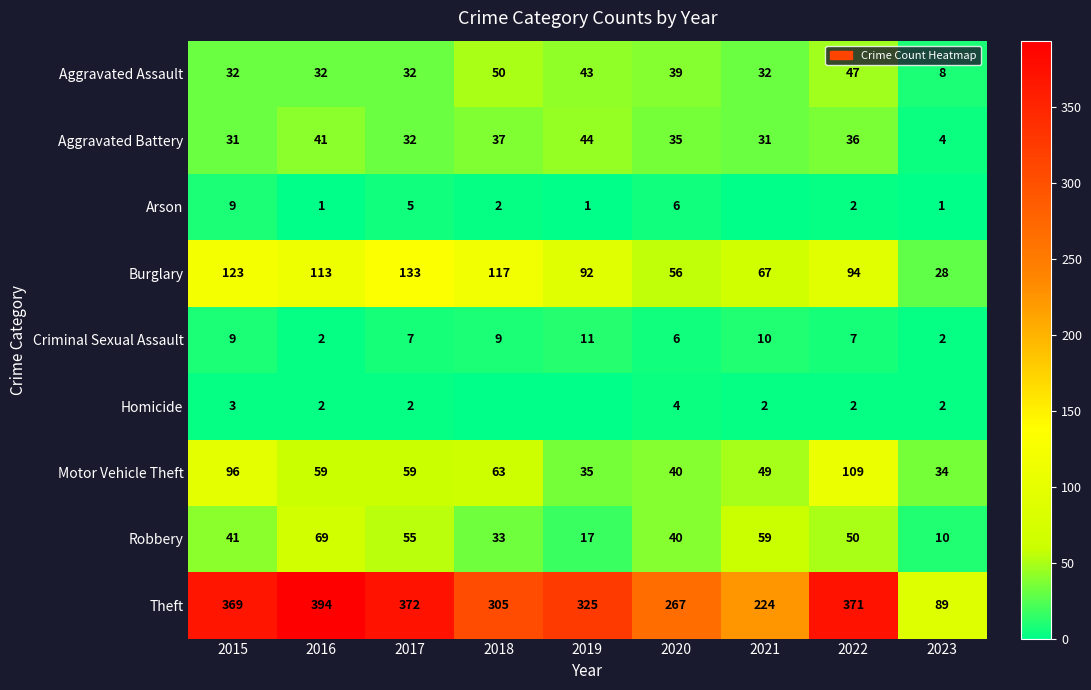

Read the Aggravated Battery value at 2022, to the nearest 10.

40